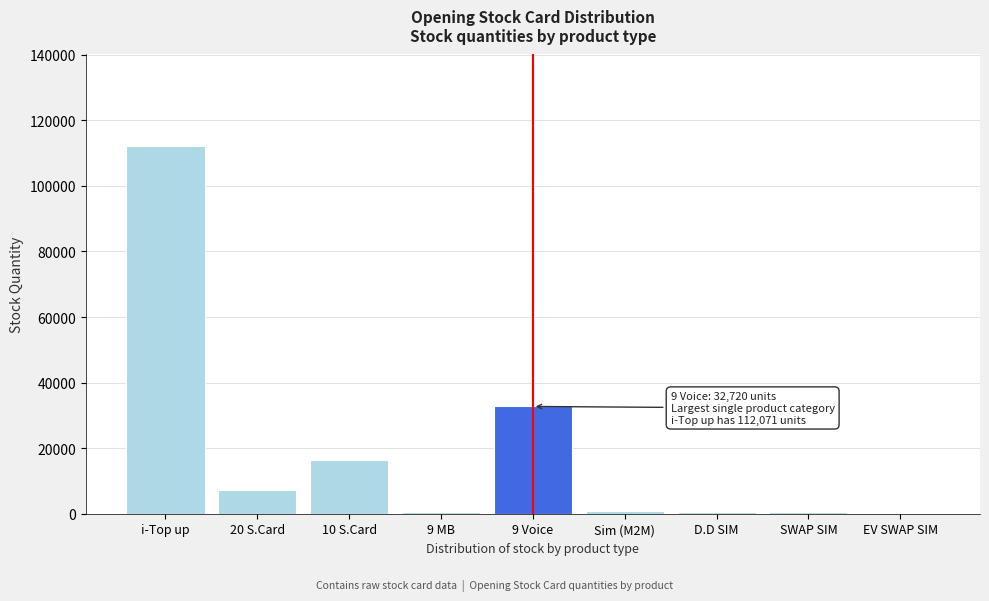

What is the maximum value shown in the chart?

112071